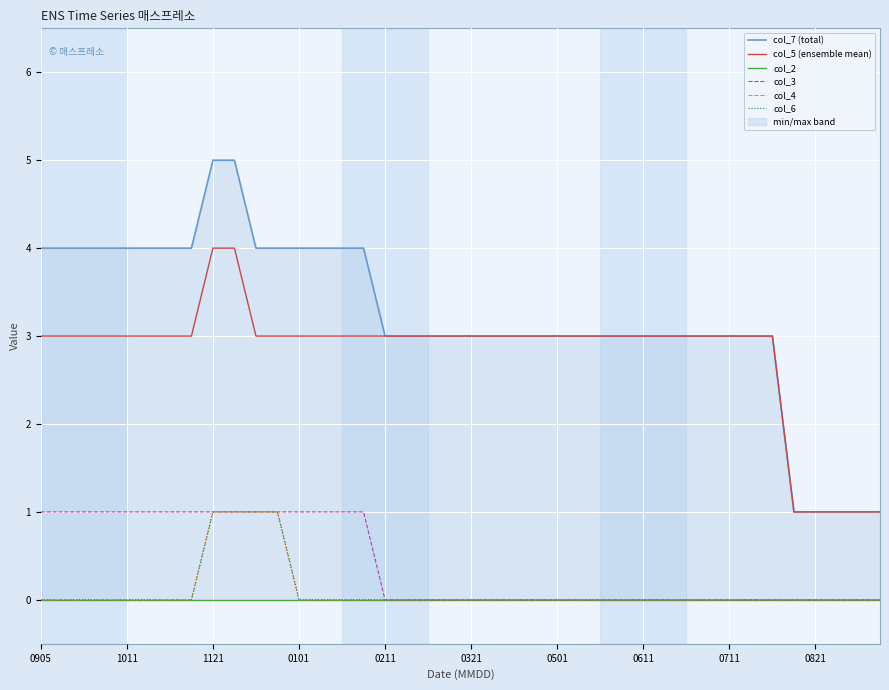

Count the col_3 values in the range 0 to 1.

40